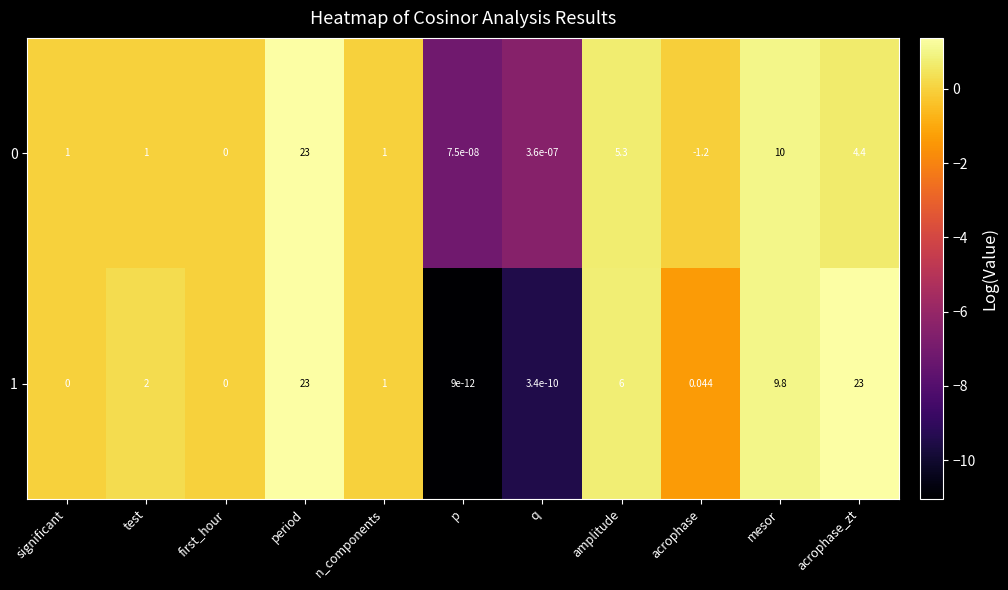

At which label is 0 closest to 10?

mesor